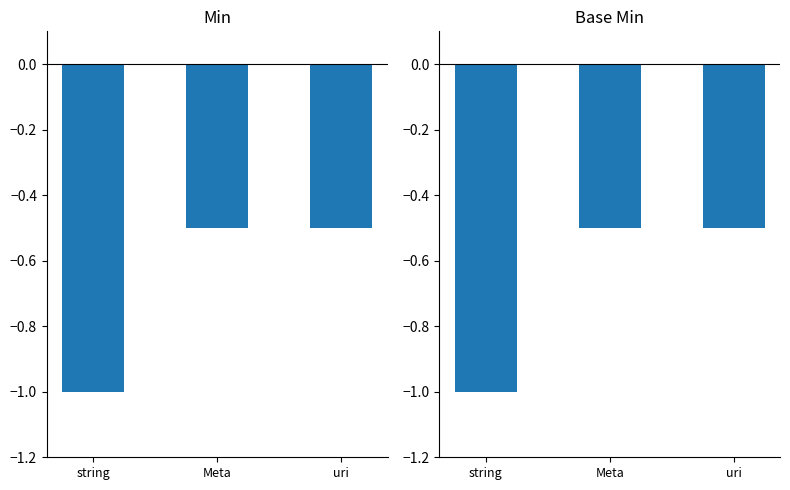

Reading left to right, transcribe all the data shown in this chart.

Min: string=-1.0	Meta=-0.5	uri=-0.5
Base Min: string=-1.0	Meta=-0.5	uri=-0.5